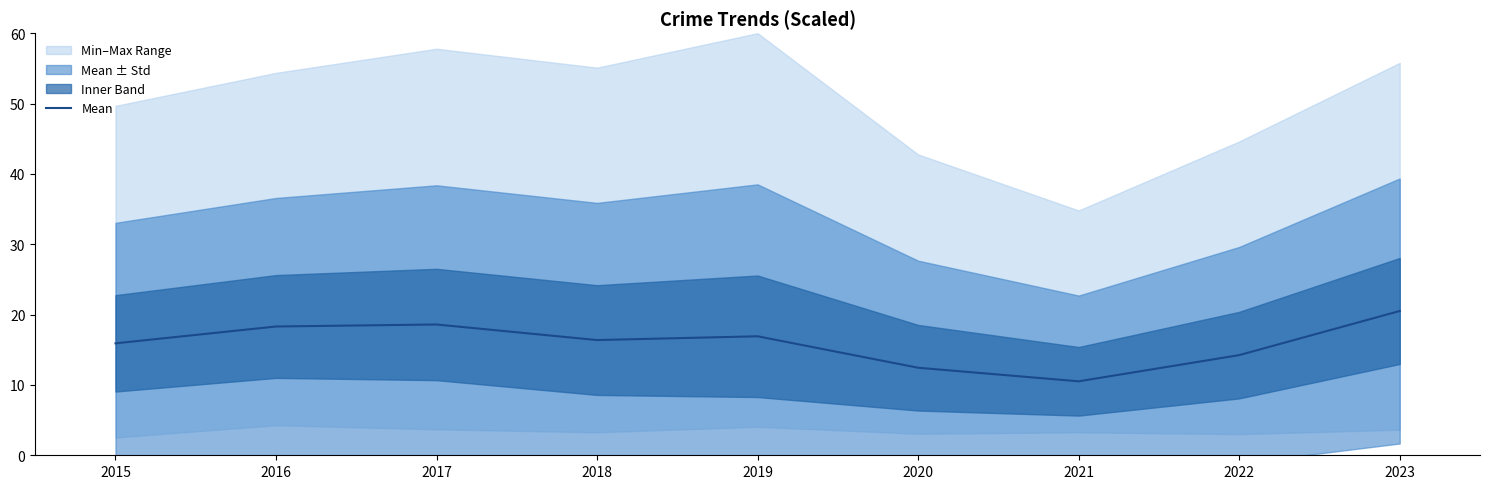

At which category does the chart reach its minimum across all series?

2021